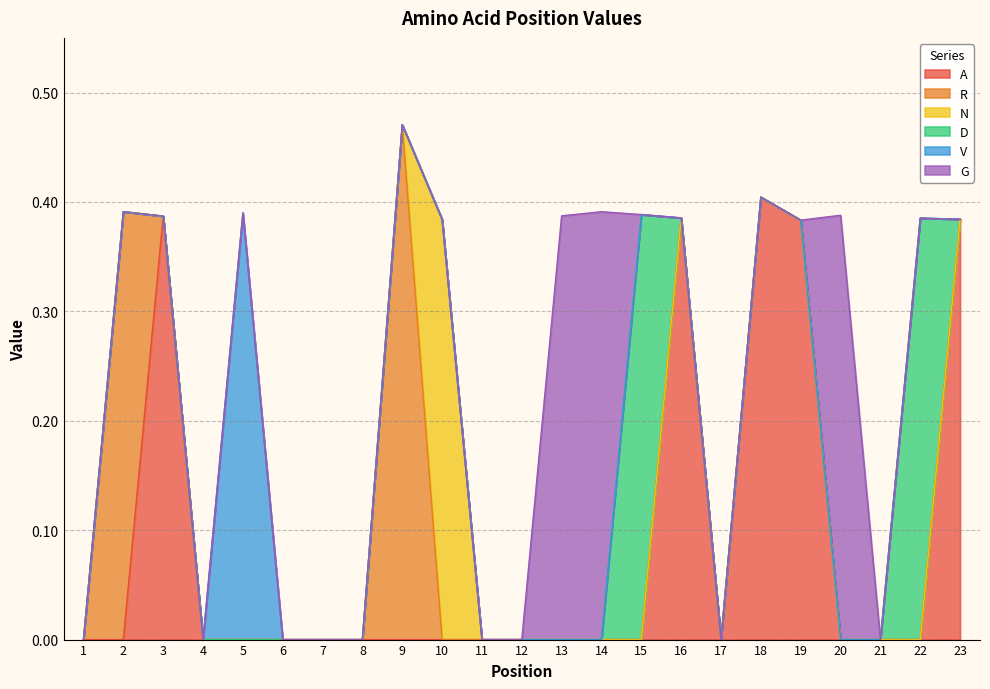

The D series shows 0.2 at 14. True or false?

False